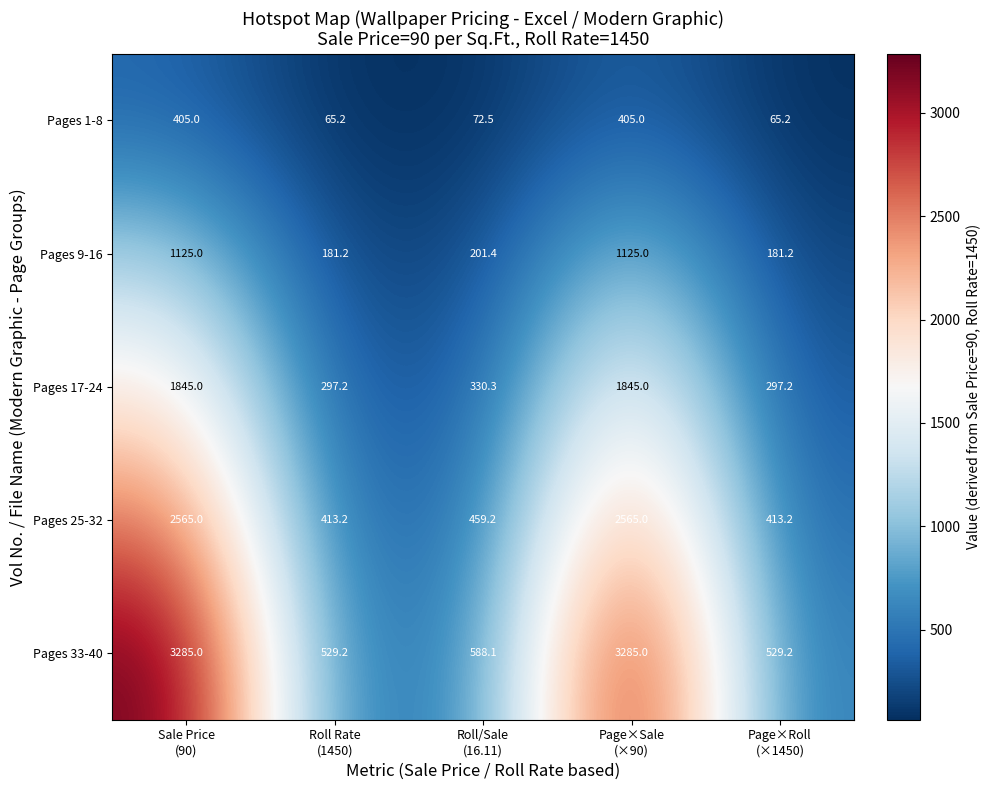

Which series has the largest total across all categories?

Pages 33-40